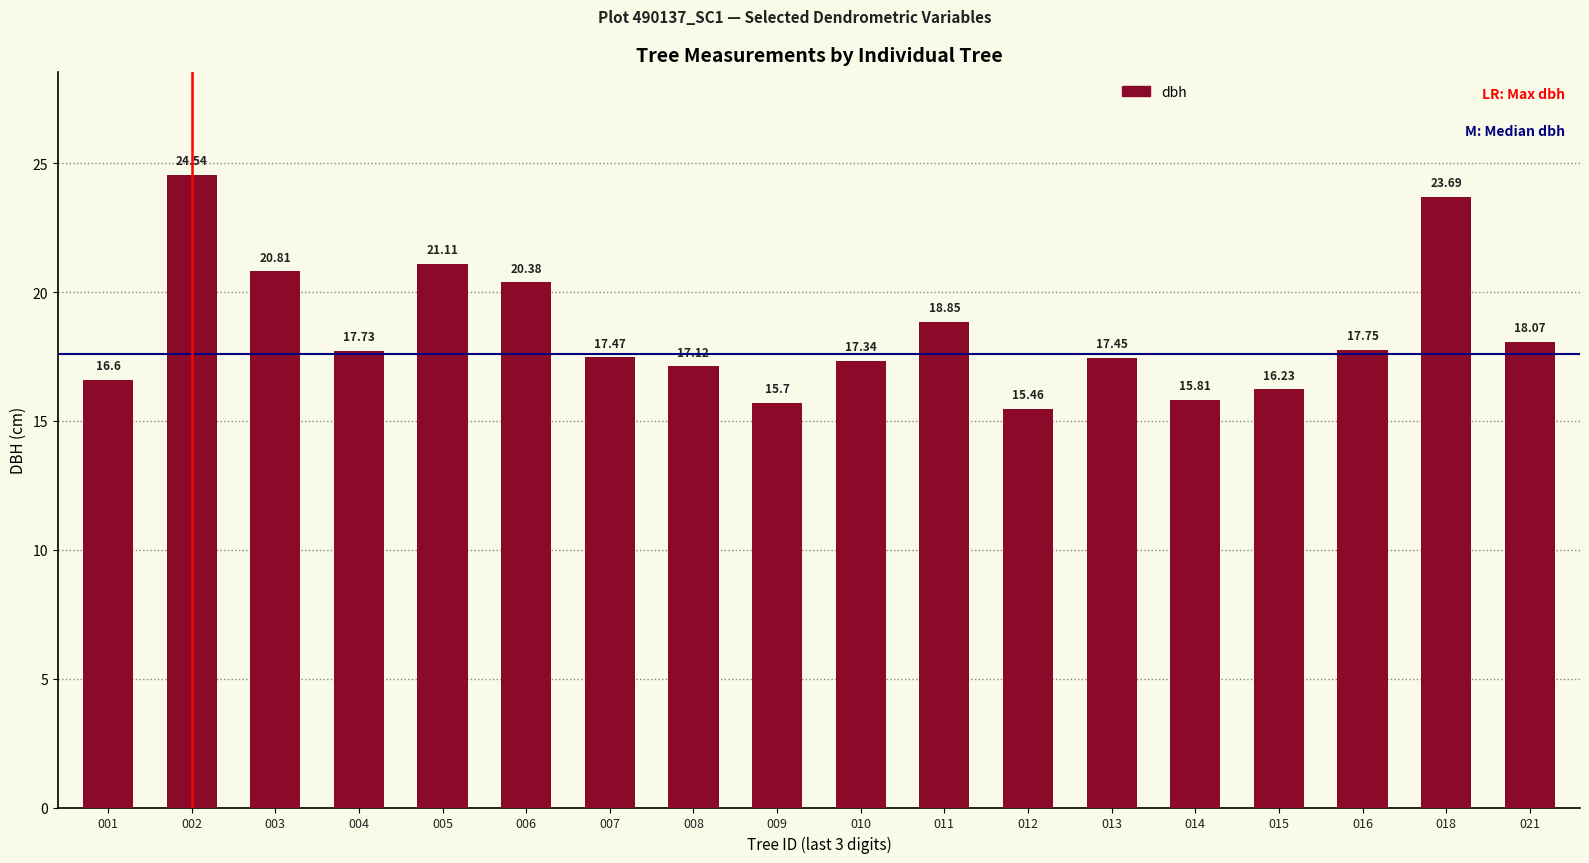

What is the greatest value displayed?

24.5